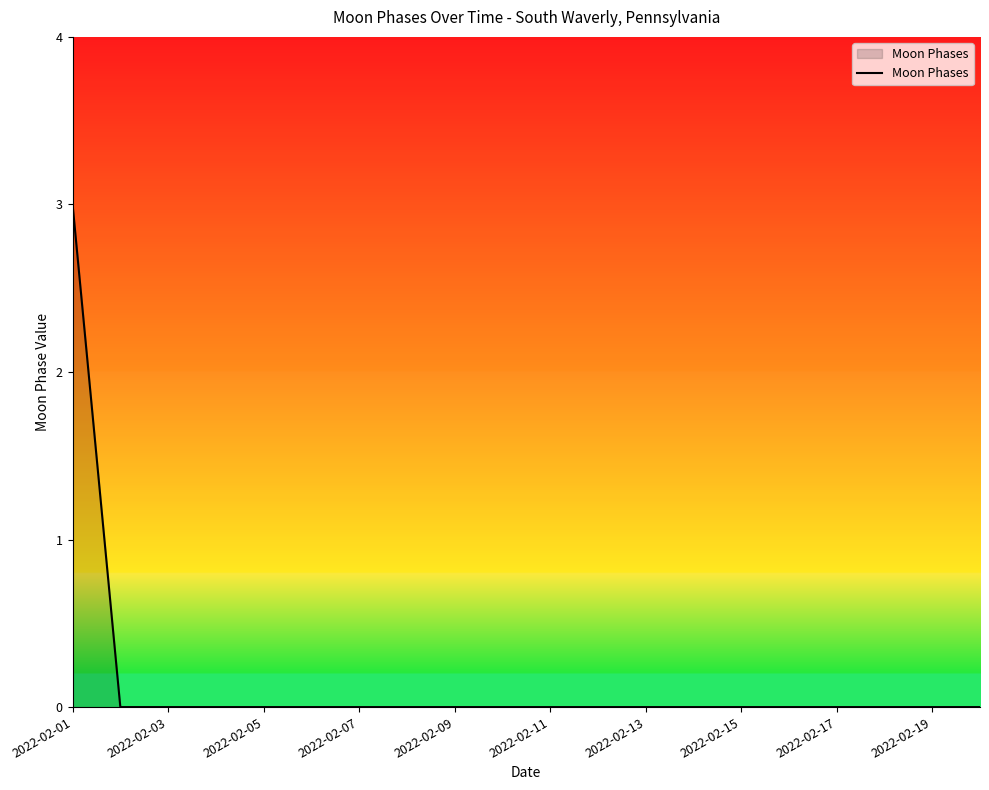

What is the greatest value displayed?

3